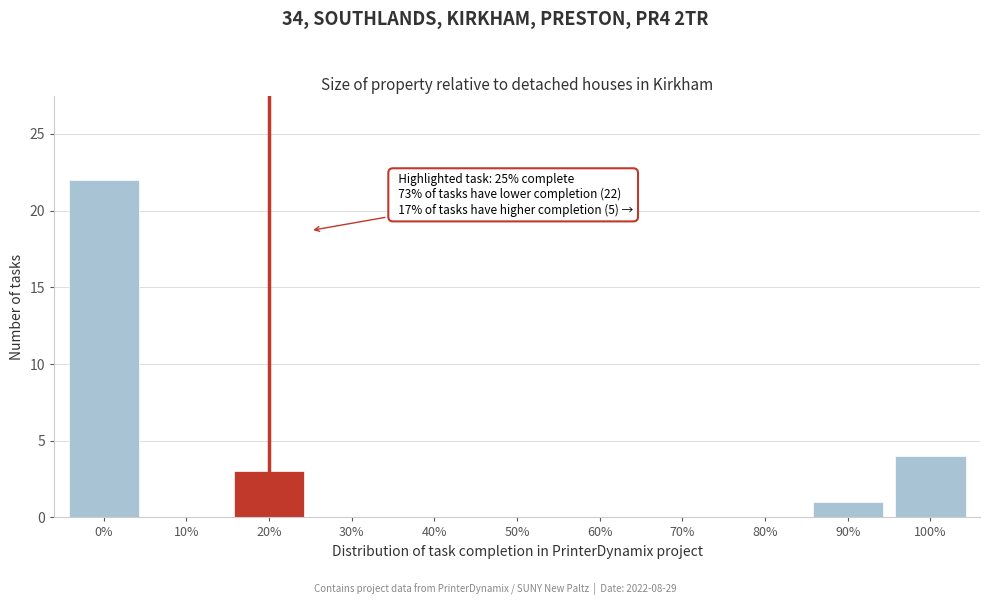

Reading left to right, what are all the values shown in this chart?

0%=22	10%=0	20%=3	30%=0	40%=0	50%=0	60%=0	70%=0	80%=0	90%=1	100%=4